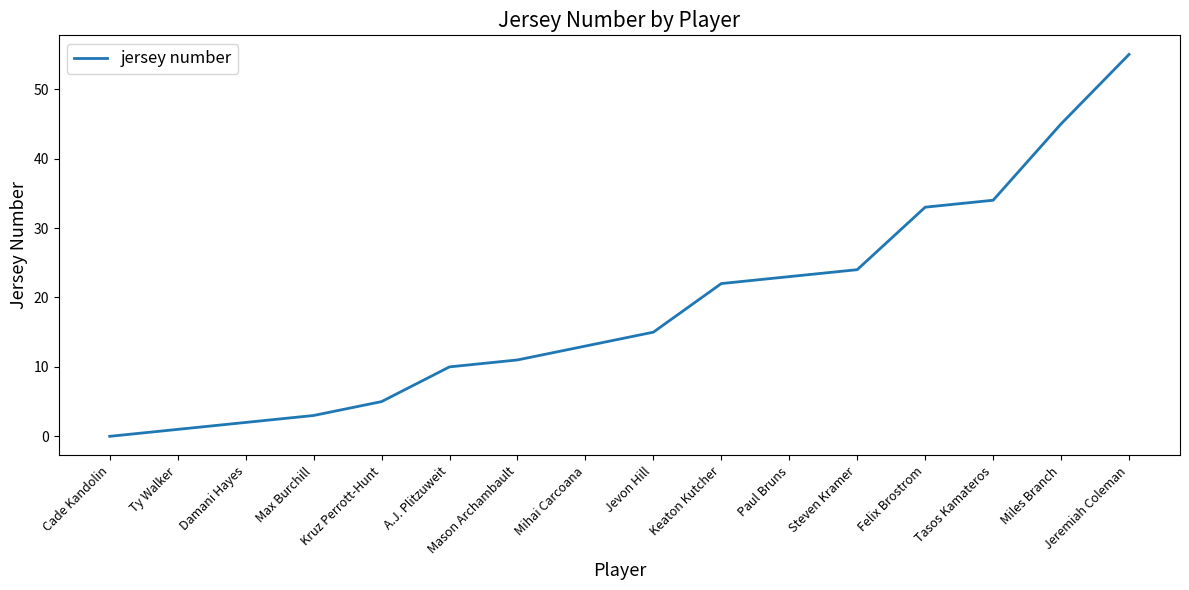

Reading left to right, transcribe all the data shown in this chart.

Cade Kandolin=0	Ty Walker=1	Damani Hayes=2	Max Burchill=3	Kruz Perrott-Hunt=5	A.J. Plitzuweit=10	Mason Archambault=11	Mihai Carcoana=13	Jevon Hill=15	Keaton Kutcher=22	Paul Bruns=23	Steven Kramer=24	Felix Brostrom=33	Tasos Kamateros=34	Miles Branch=45	Jeremiah Coleman=55